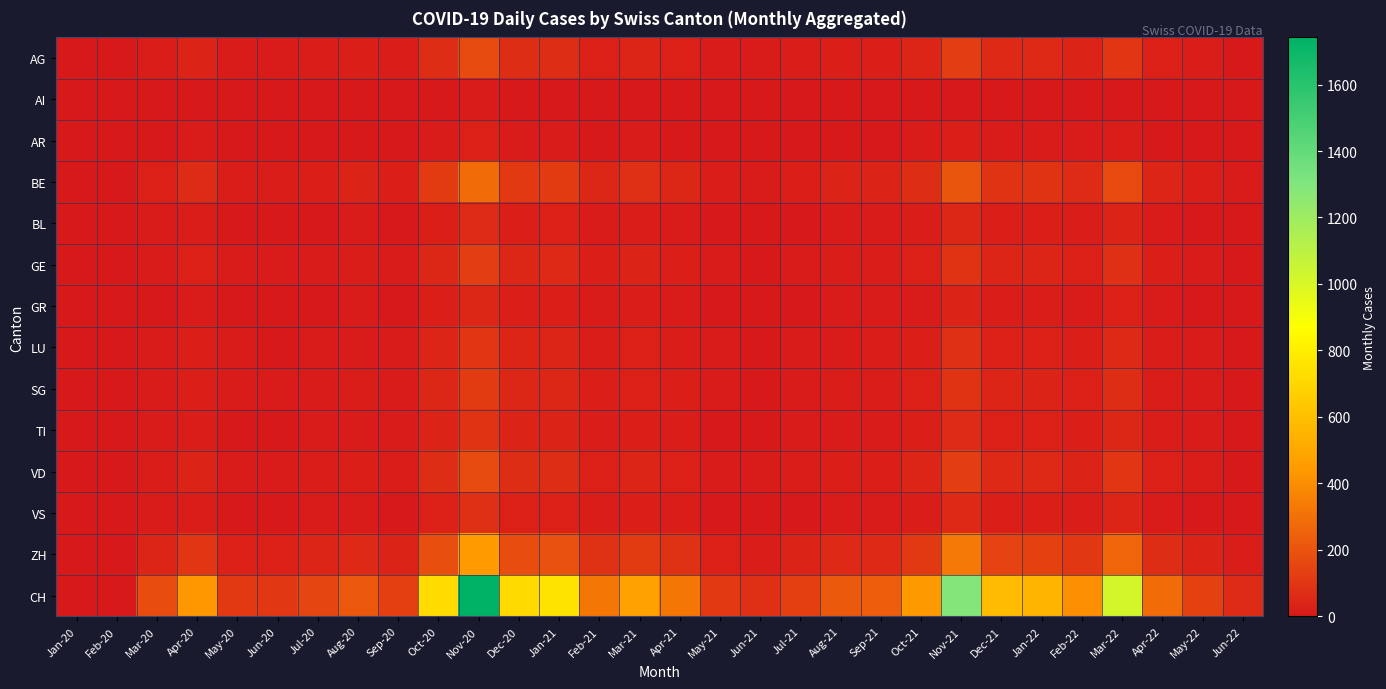

Reading left to right, list all the values displayed in this chart.

AG: Jan-20=0	Feb-20=0	Mar-20=18	Apr-20=38	May-20=12	Jun-20=11	Jul-20=16	Aug-20=22	Sep-20=14	Oct-20=71	Nov-20=172	Dec-20=70	Jan-21=74	Feb-21=32	Mar-21=46	Apr-21=32	May-21=11	Jun-21=8	Jul-21=14	Aug-21=22	Sep-21=23	Oct-21=43	Nov-21=127	Dec-21=58	Jan-22=55	Feb-22=40	Mar-22=100	Apr-22=28	May-22=14	Jun-22=6
AI: Jan-20=0	Feb-20=0	Mar-20=1	Apr-20=2	May-20=1	Jun-20=0	Jul-20=1	Aug-20=1	Sep-20=1	Oct-20=3	Nov-20=7	Dec-20=3	Jan-21=3	Feb-21=1	Mar-21=2	Apr-21=1	May-21=1	Jun-21=0	Jul-21=1	Aug-21=1	Sep-21=1	Oct-21=2	Nov-21=5	Dec-21=2	Jan-22=2	Feb-22=2	Mar-22=4	Apr-22=1	May-22=1	Jun-22=0
AR: Jan-20=0	Feb-20=0	Mar-20=3	Apr-20=7	May-20=2	Jun-20=2	Jul-20=3	Aug-20=4	Sep-20=2	Oct-20=12	Nov-20=29	Dec-20=12	Jan-21=12	Feb-21=5	Mar-21=8	Apr-21=5	May-21=2	Jun-21=1	Jul-21=2	Aug-21=4	Sep-21=4	Oct-21=7	Nov-21=21	Dec-21=10	Jan-22=9	Feb-22=7	Mar-22=17	Apr-22=5	May-22=2	Jun-22=1
BE: Jan-20=0	Feb-20=0	Mar-20=30	Apr-20=62	May-20=19	Jun-20=18	Jul-20=26	Aug-20=36	Sep-20=23	Oct-20=117	Nov-20=281	Dec-20=115	Jan-21=121	Feb-21=52	Mar-21=76	Apr-21=52	May-21=18	Jun-21=13	Jul-21=23	Aug-21=36	Sep-21=38	Oct-21=71	Nov-21=208	Dec-21=94	Jan-22=90	Feb-22=66	Mar-22=165	Apr-22=46	May-22=23	Jun-22=10
BL: Jan-20=0	Feb-20=0	Mar-20=7	Apr-20=14	May-20=4	Jun-20=4	Jul-20=6	Aug-20=8	Sep-20=5	Oct-20=27	Nov-20=65	Dec-20=27	Jan-21=28	Feb-21=12	Mar-21=18	Apr-21=12	May-21=4	Jun-21=3	Jul-21=5	Aug-21=8	Sep-21=9	Oct-21=17	Nov-21=48	Dec-21=22	Jan-22=21	Feb-22=15	Mar-22=38	Apr-22=11	May-22=5	Jun-22=2
GE: Jan-20=0	Feb-20=1	Mar-20=13	Apr-20=28	May-20=8	Jun-20=8	Jul-20=12	Aug-20=16	Sep-20=10	Oct-20=53	Nov-20=127	Dec-20=52	Jan-21=55	Feb-21=24	Mar-21=35	Apr-21=24	May-21=8	Jun-21=6	Jul-21=10	Aug-21=16	Sep-21=17	Oct-21=32	Nov-21=94	Dec-21=43	Jan-22=41	Feb-22=30	Mar-22=75	Apr-22=21	May-22=10	Jun-22=5
GR: Jan-20=0	Feb-20=0	Mar-20=5	Apr-20=11	May-20=3	Jun-20=3	Jul-20=5	Aug-20=7	Sep-20=4	Oct-20=21	Nov-20=51	Dec-20=21	Jan-21=22	Feb-21=9	Mar-21=14	Apr-21=9	May-21=3	Jun-21=2	Jul-21=4	Aug-21=7	Sep-21=7	Oct-21=13	Nov-21=38	Dec-21=17	Jan-22=16	Feb-22=12	Mar-22=30	Apr-22=8	May-22=4	Jun-22=2
LU: Jan-20=0	Feb-20=0	Mar-20=10	Apr-20=22	May-20=7	Jun-20=6	Jul-20=10	Aug-20=13	Sep-20=9	Oct-20=42	Nov-20=101	Dec-20=41	Jan-21=44	Feb-21=19	Mar-21=28	Apr-21=19	May-21=7	Jun-21=5	Jul-21=8	Aug-21=13	Sep-21=14	Oct-21=26	Nov-21=76	Dec-21=34	Jan-22=33	Feb-22=24	Mar-22=60	Apr-22=17	May-22=8	Jun-22=4
SG: Jan-20=0	Feb-20=0	Mar-20=12	Apr-20=26	May-20=8	Jun-20=7	Jul-20=12	Aug-20=16	Sep-20=10	Oct-20=50	Nov-20=121	Dec-20=49	Jan-21=52	Feb-21=22	Mar-21=33	Apr-21=22	May-21=8	Jun-21=5	Jul-21=9	Aug-21=15	Sep-21=16	Oct-21=31	Nov-21=91	Dec-21=41	Jan-22=39	Feb-22=29	Mar-22=72	Apr-22=20	May-22=10	Jun-22=4
TI: Jan-20=0	Feb-20=1	Mar-20=9	Apr-20=20	May-20=6	Jun-20=6	Jul-20=9	Aug-20=12	Sep-20=8	Oct-20=38	Nov-20=91	Dec-20=37	Jan-21=39	Feb-21=17	Mar-21=25	Apr-21=17	May-21=6	Jun-21=4	Jul-21=7	Aug-21=11	Sep-21=12	Oct-21=23	Nov-21=68	Dec-21=31	Jan-22=30	Feb-22=22	Mar-22=54	Apr-22=15	May-22=8	Jun-22=3
VD: Jan-20=0	Feb-20=0	Mar-20=18	Apr-20=38	May-20=12	Jun-20=11	Jul-20=16	Aug-20=22	Sep-20=14	Oct-20=71	Nov-20=172	Dec-20=70	Jan-21=74	Feb-21=32	Mar-21=46	Apr-21=32	May-21=11	Jun-21=8	Jul-21=14	Aug-21=22	Sep-21=23	Oct-21=43	Nov-21=127	Dec-21=58	Jan-22=55	Feb-22=40	Mar-22=100	Apr-22=28	May-22=14	Jun-22=6
VS: Jan-20=0	Feb-20=0	Mar-20=8	Apr-20=17	May-20=5	Jun-20=5	Jul-20=7	Aug-20=10	Sep-20=6	Oct-20=32	Nov-20=77	Dec-20=32	Jan-21=33	Feb-21=14	Mar-21=21	Apr-21=14	May-21=5	Jun-21=4	Jul-21=6	Aug-21=10	Sep-21=11	Oct-21=20	Nov-21=57	Dec-21=26	Jan-22=25	Feb-22=18	Mar-22=45	Apr-22=12	May-22=6	Jun-22=3
ZH: Jan-20=0	Feb-20=0	Mar-20=47	Apr-20=98	May-20=30	Jun-20=28	Jul-20=41	Aug-20=57	Sep-20=36	Oct-20=184	Nov-20=443	Dec-20=181	Jan-21=191	Feb-21=82	Mar-21=120	Apr-21=82	May-21=28	Jun-21=20	Jul-21=36	Aug-21=57	Sep-21=60	Oct-21=113	Nov-21=329	Dec-21=149	Jan-22=142	Feb-22=104	Mar-22=260	Apr-22=73	May-22=36	Jun-22=16
CH: Jan-20=0	Feb-20=1	Mar-20=180	Apr-20=435	May-20=113	Jun-20=106	Jul-20=153	Aug-20=213	Sep-20=135	Oct-20=719	Nov-20=1742	Dec-20=712	Jan-21=751	Feb-21=323	Mar-21=472	Apr-21=323	May-21=110	Jun-21=79	Jul-21=135	Aug-21=222	Sep-21=235	Oct-21=440	Nov-21=1289	Dec-21=582	Jan-22=557	Feb-22=408	Mar-22=1020	Apr-22=285	May-22=141	Jun-22=62